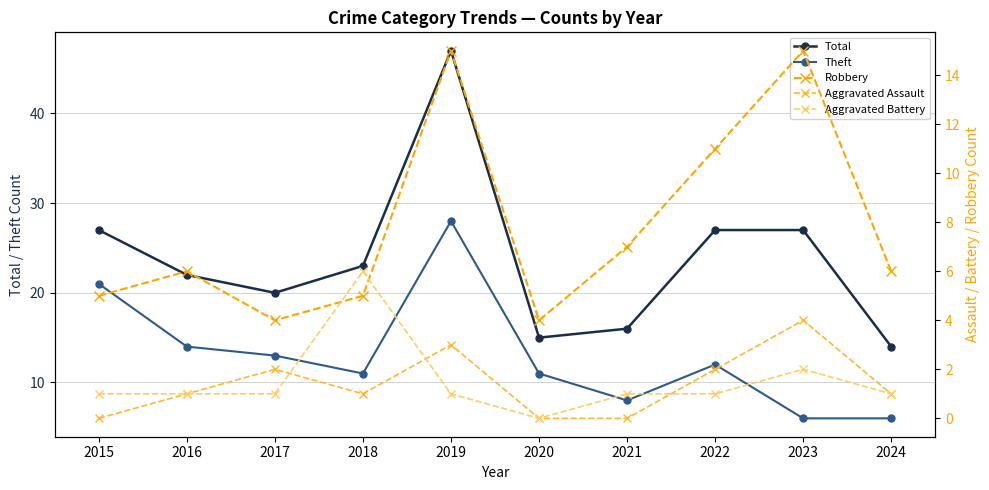

What is the value of the Total point at the 3rd from the left?

20